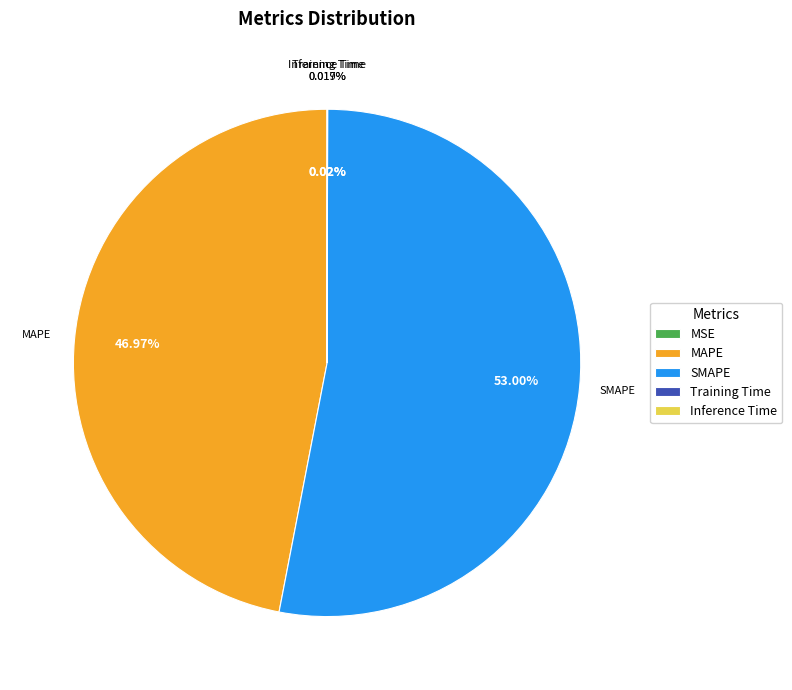

Combined, do MSE and SMAPE account for over 50%?

Yes